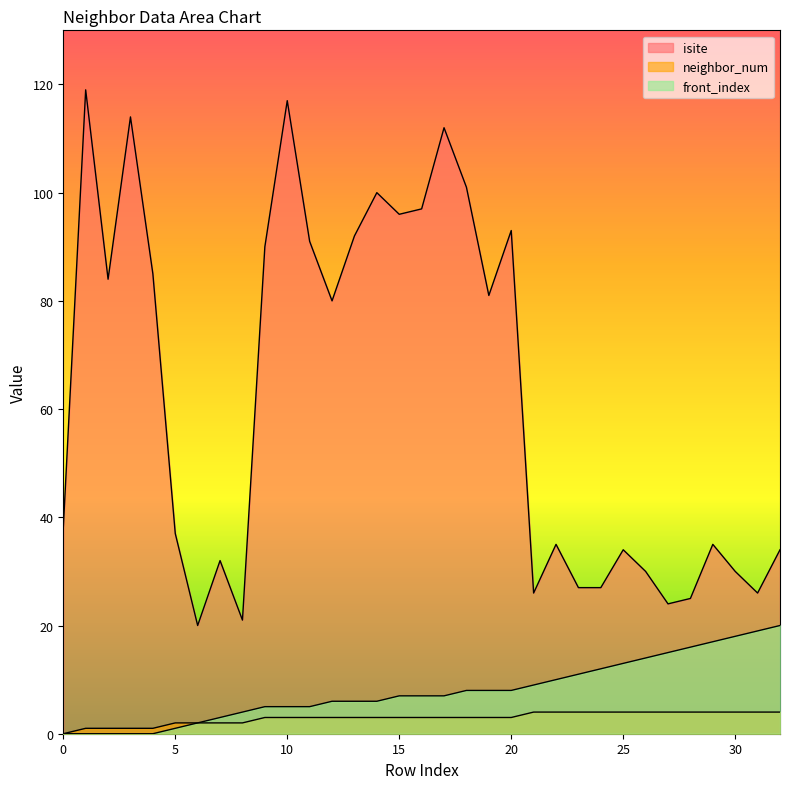

Reading left to right, list all the values displayed in this chart.

isite: 38	119	84	114	85	37	20	32	21	90	117	91	80	92	100	96	97	112	101	81	93	26	35	27	27	34	30	24	25	35	30	26	34
neighbor_num: 0	1	1	1	1	2	2	2	2	3	3	3	3	3	3	3	3	3	3	3	3	4	4	4	4	4	4	4	4	4	4	4	4
front_index: 0	0	0	0	0	1	2	3	4	5	5	5	6	6	6	7	7	7	8	8	8	9	10	11	12	13	14	15	16	17	18	19	20